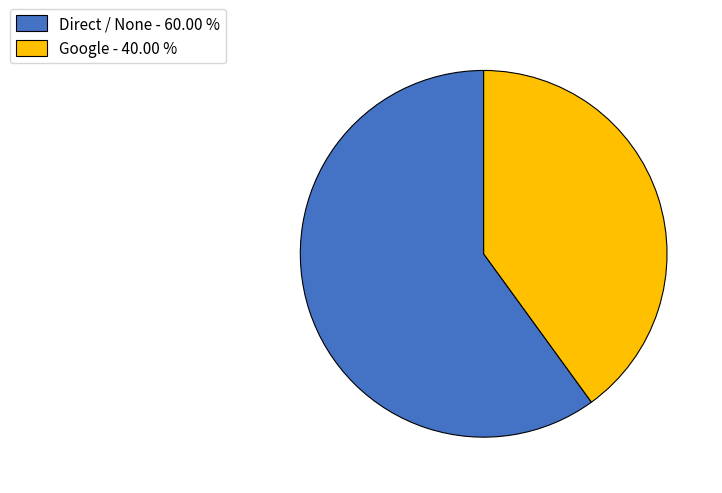

Is there a majority slice in this chart?

Yes